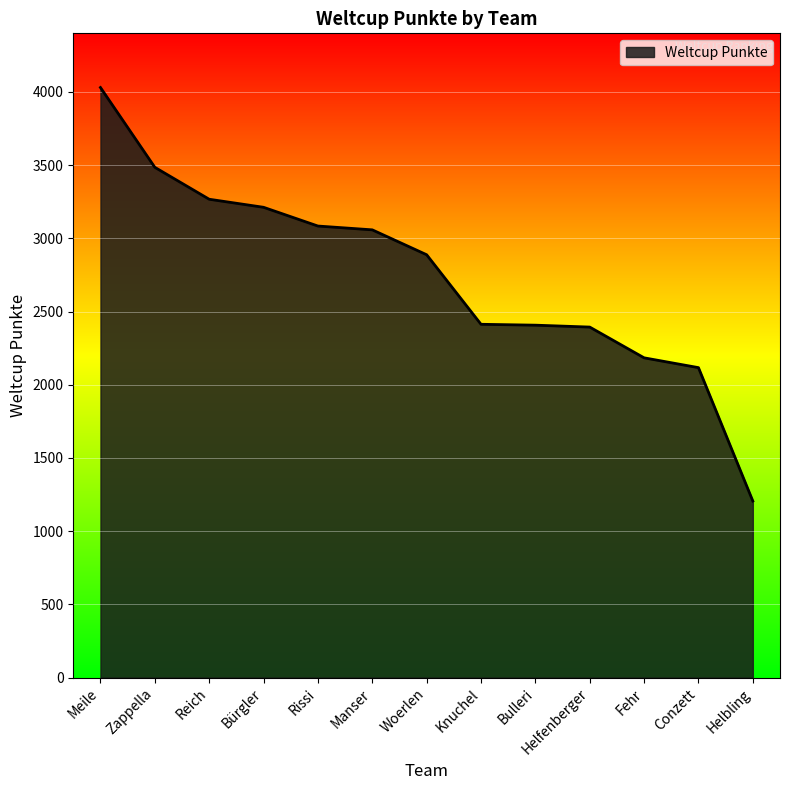

The value at Knuchel is 3174. True or false?

False